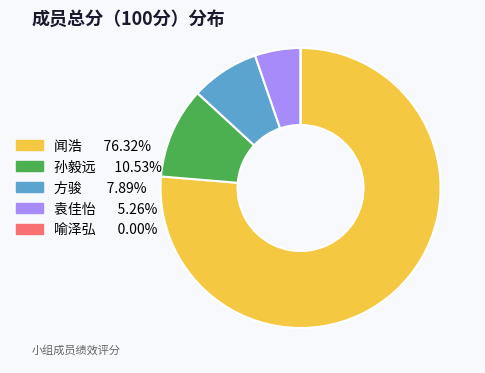

Is the sum of 方骏 and 闻浩 greater than half?

Yes